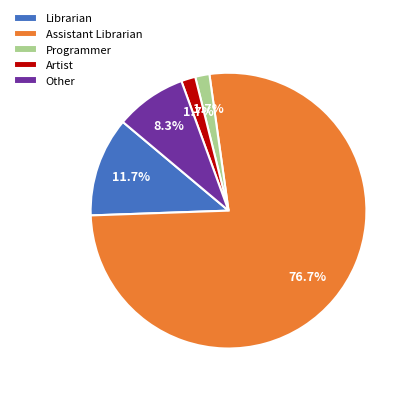

To the nearest percent, what portion does Programmer represent?

2%